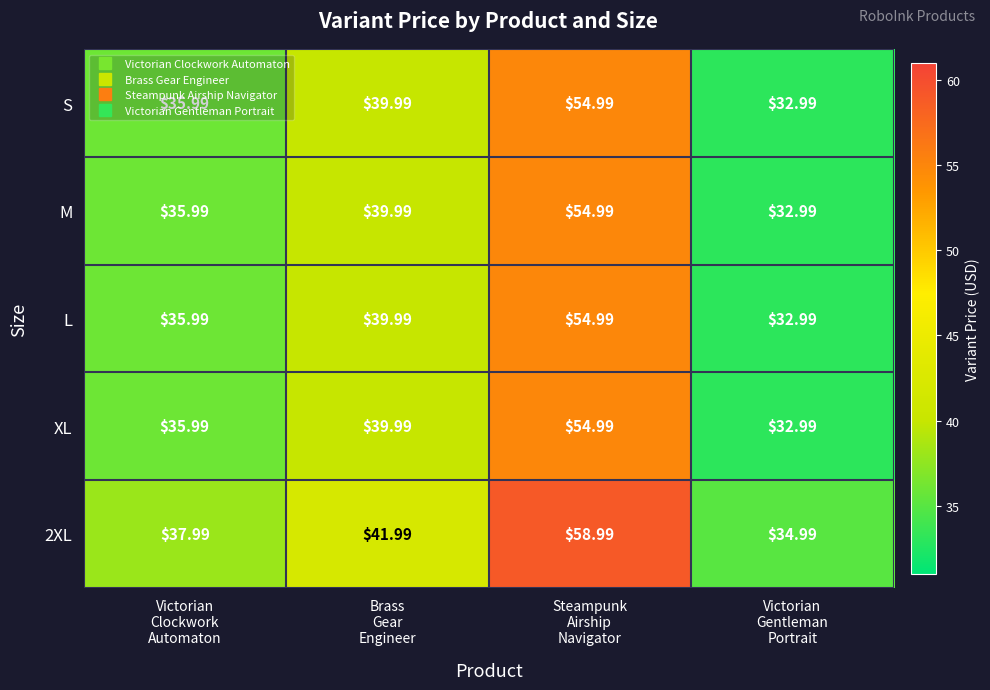

At how many categories does at least one series exceed 49?

1